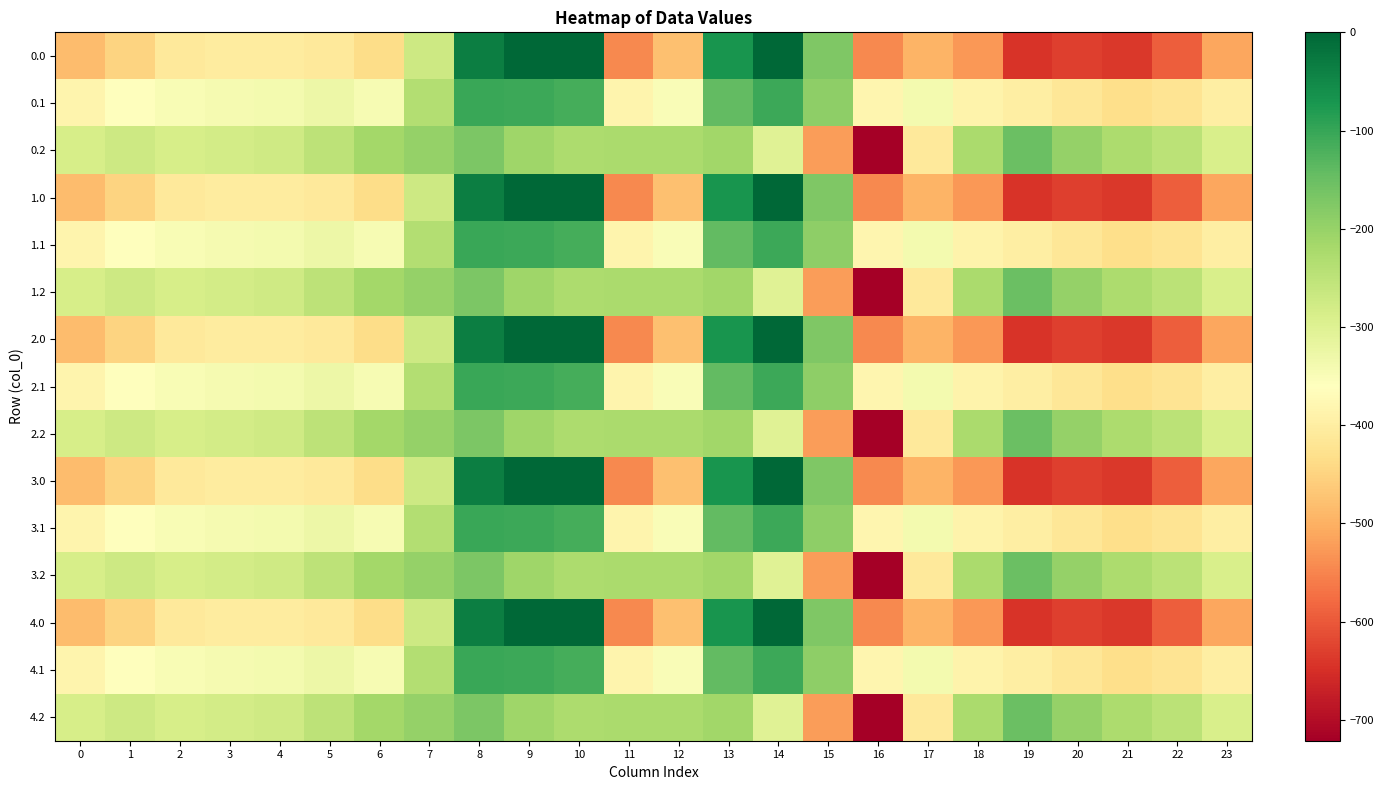

Rank the series by their maximum value, from highest to lowest.

0.0, 1.0, 2.0, 3.0, 4.0, 0.1, 1.1, 2.1, 3.1, 4.1, 0.2, 1.2, 2.2, 3.2, 4.2